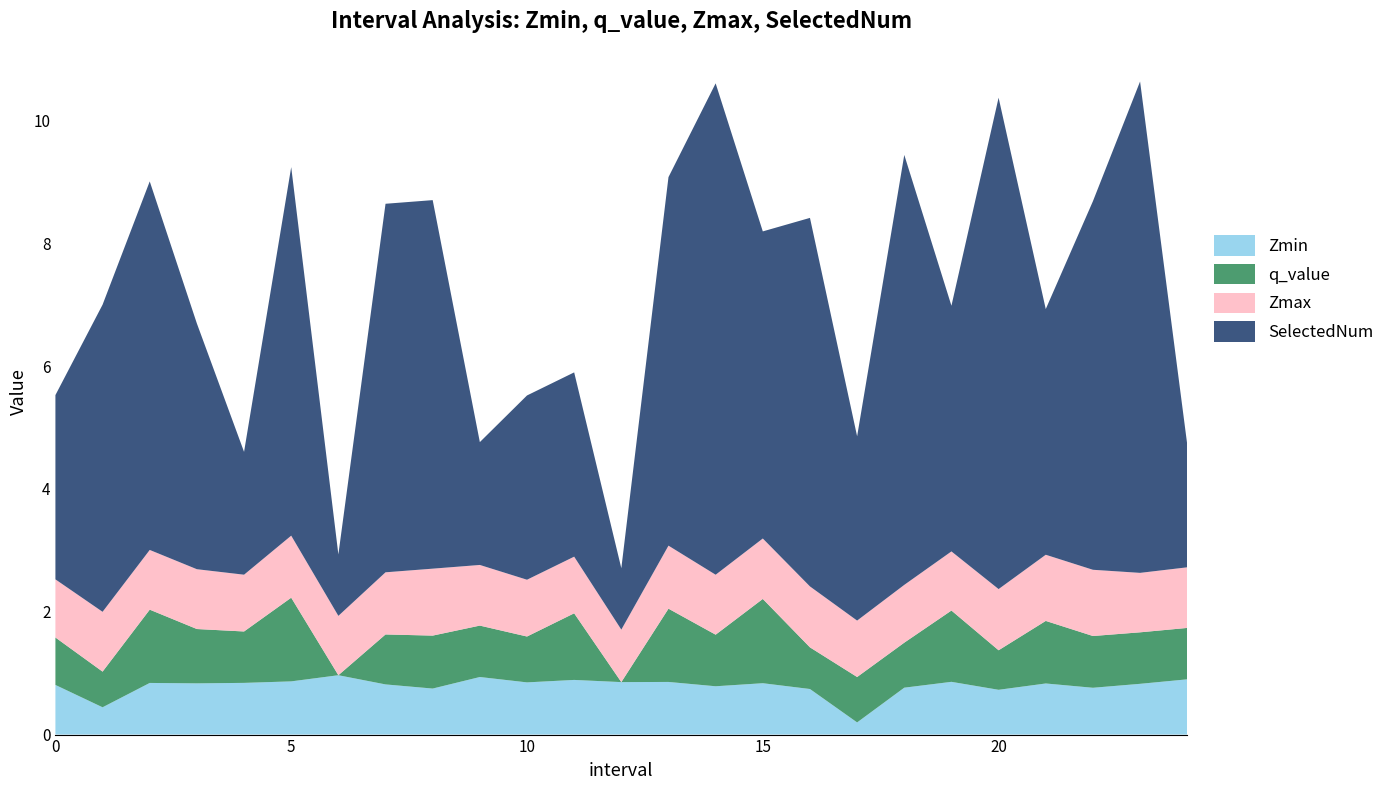

Reading left to right, extract all data points from this chart.

Zmin: 0.8	0.4	0.8	0.8	0.8	0.9	1.0	0.8	0.7	0.9	0.8	0.9	0.9	0.9	0.8	0.8	0.7	0.2	0.8	0.9	0.7	0.8	0.8	0.8	0.9
q_value: 0.8	0.6	1.2	0.9	0.8	1.4	0.0	0.8	0.9	0.8	0.7	1.1	0.0	1.2	0.8	1.4	0.7	0.7	0.7	1.2	0.6	1.0	0.8	0.8	0.8
Zmax: 0.9	1.0	1.0	1.0	0.9	1.0	1.0	1.0	1.1	1.0	0.9	0.9	0.9	1.0	1.0	1.0	1.0	0.9	0.9	1.0	1.0	1.1	1.1	1.0	1.0
SelectedNum: 3.0	5.0	6.0	4.0	2.0	6.0	1.0	6.0	6.0	2.0	3.0	3.0	1.0	6.0	8.0	5.0	6.0	3.0	7.0	4.0	8.0	4.0	6.0	8.0	2.0